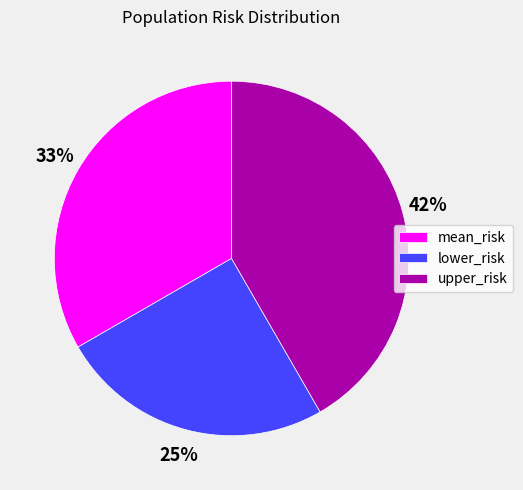

What percentage is the mean_risk slice, to the nearest percent?

33%